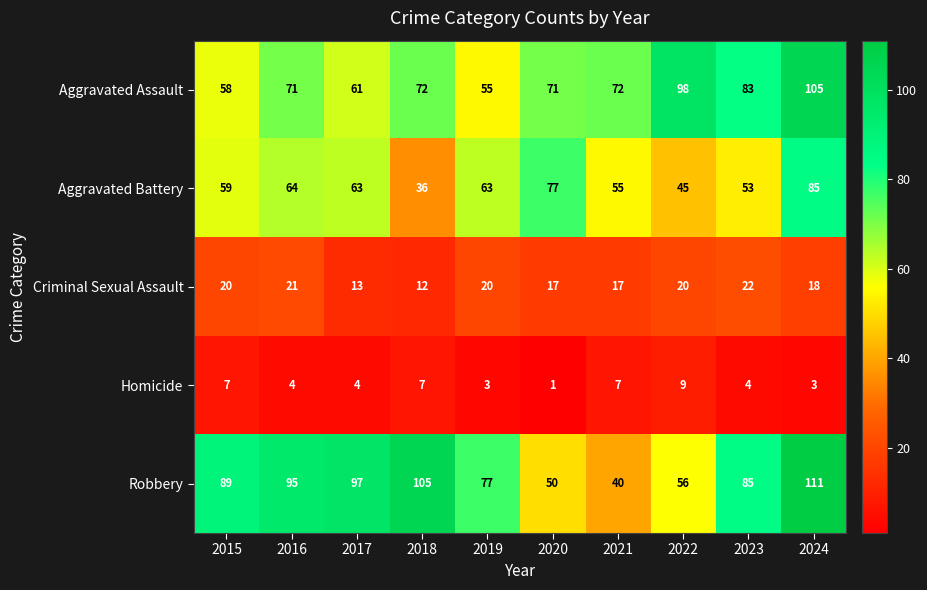

The Aggravated Assault series shows 61 at 2017. True or false?

True